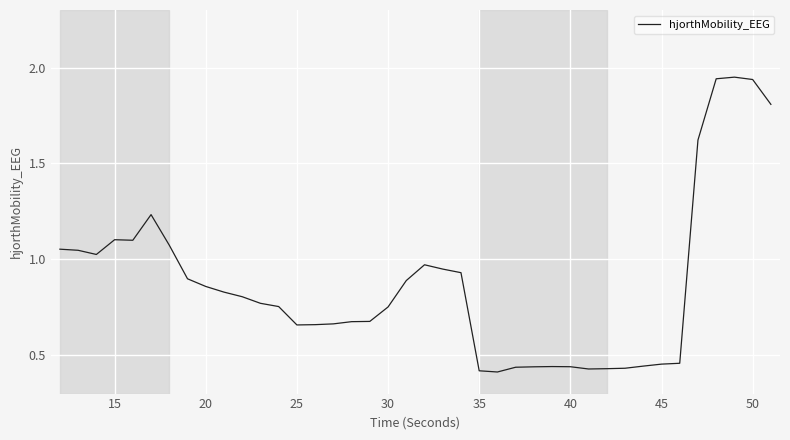

What is the difference between the maximum and minimum values?

1.5